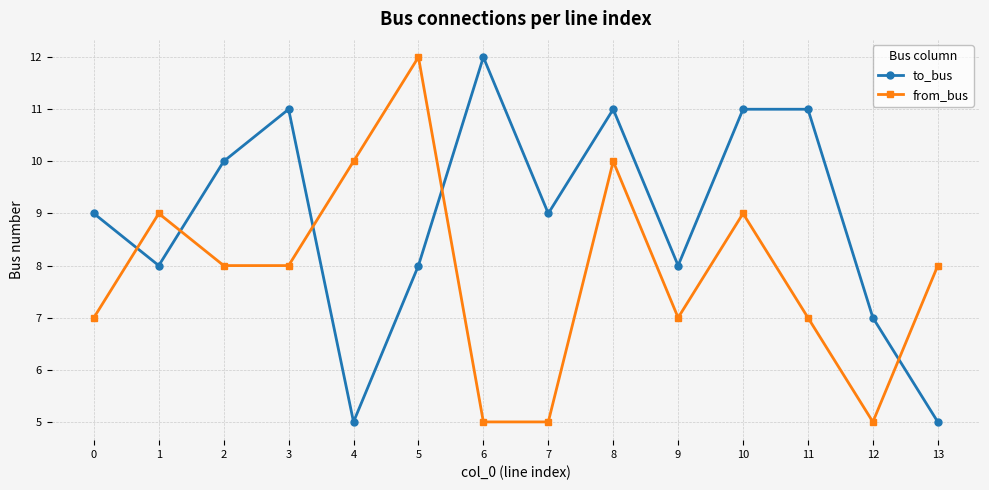

What is the value of the to_bus point at the 9th from the left?

11